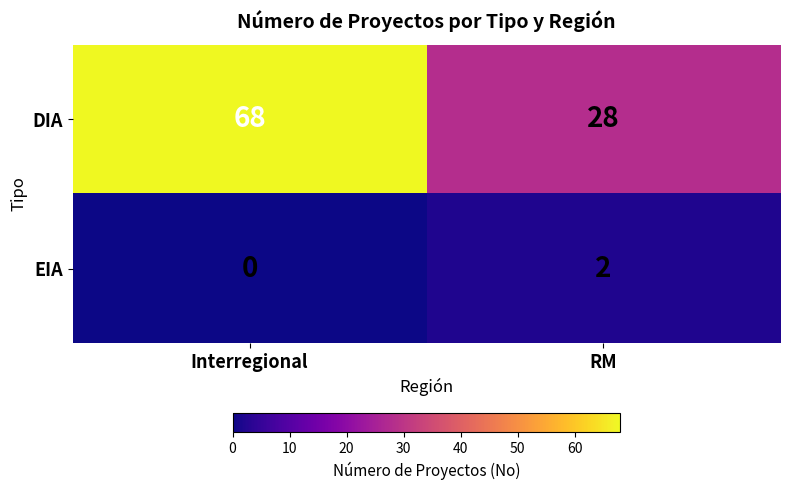

Reading left to right, what are all the values shown in this chart?

DIA: 68	28
EIA: 0	2